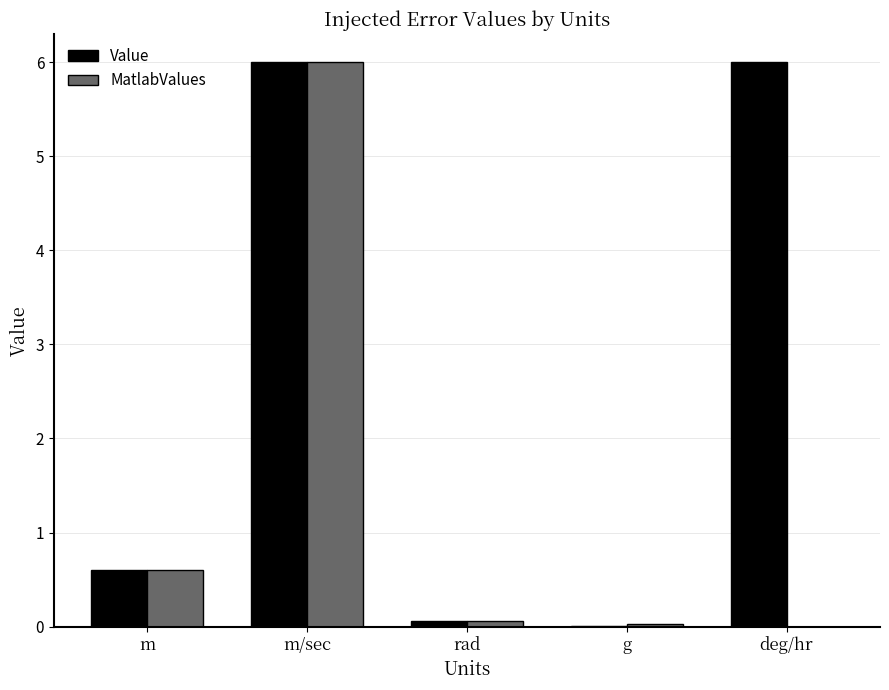

Is it true that MatlabValues equals 0.6 at m?

True